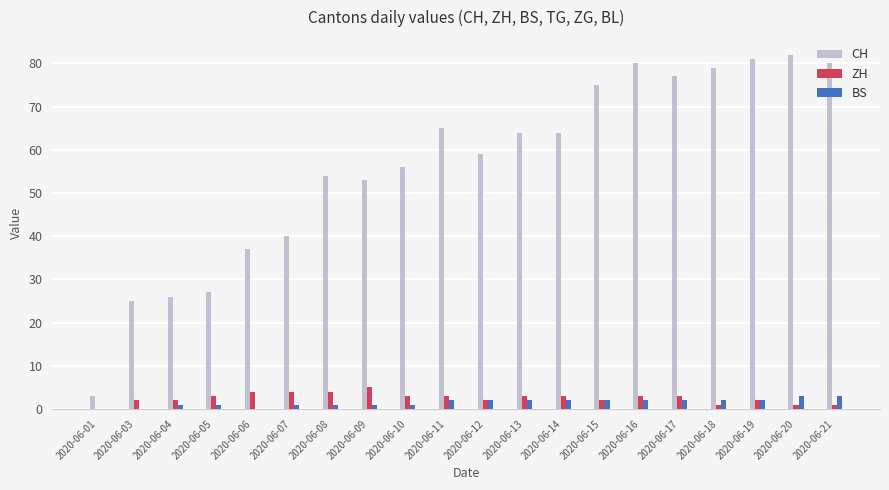

What is the total value across all series at 2020-06-20?

86